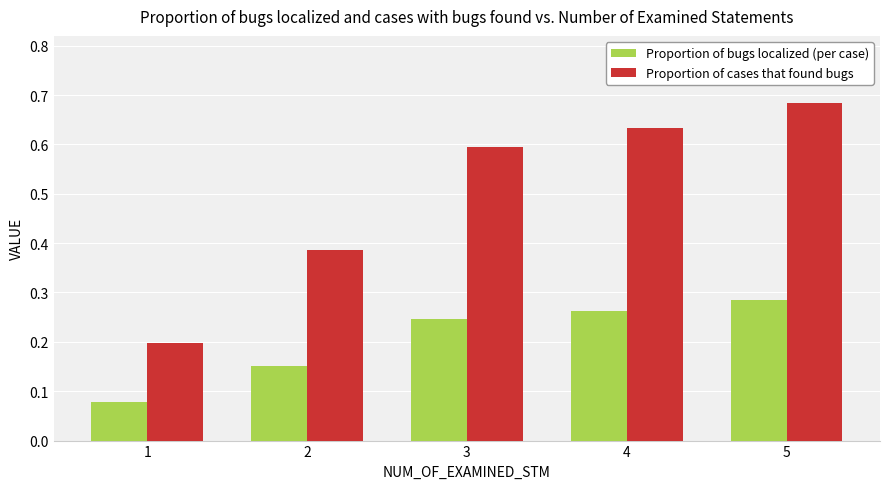

Which series has the largest range (max minus min)?

Proportion of cases that found bugs